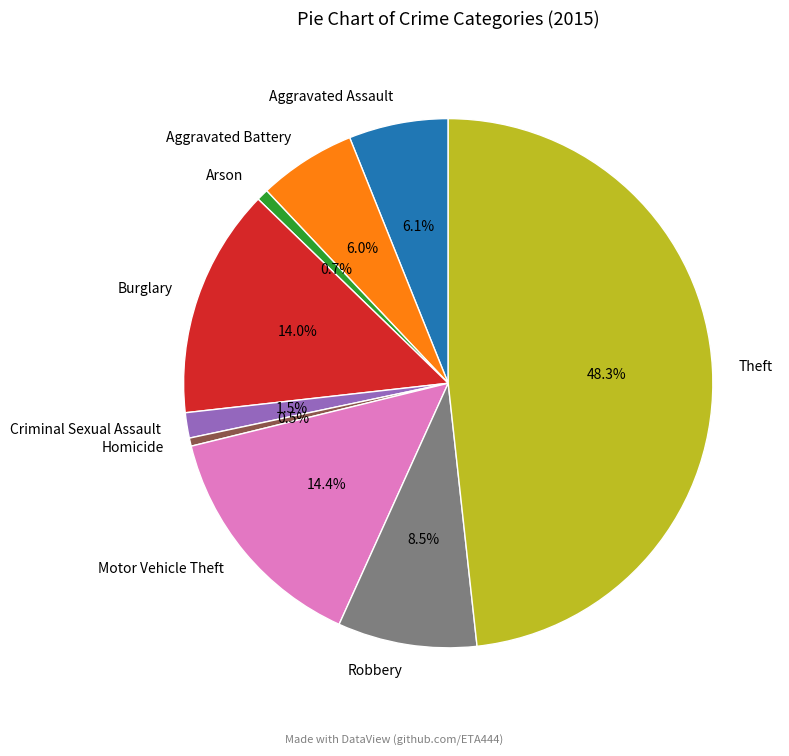

To the nearest percent, what is the combined percentage of Criminal Sexual Assault and Aggravated Assault?

8%